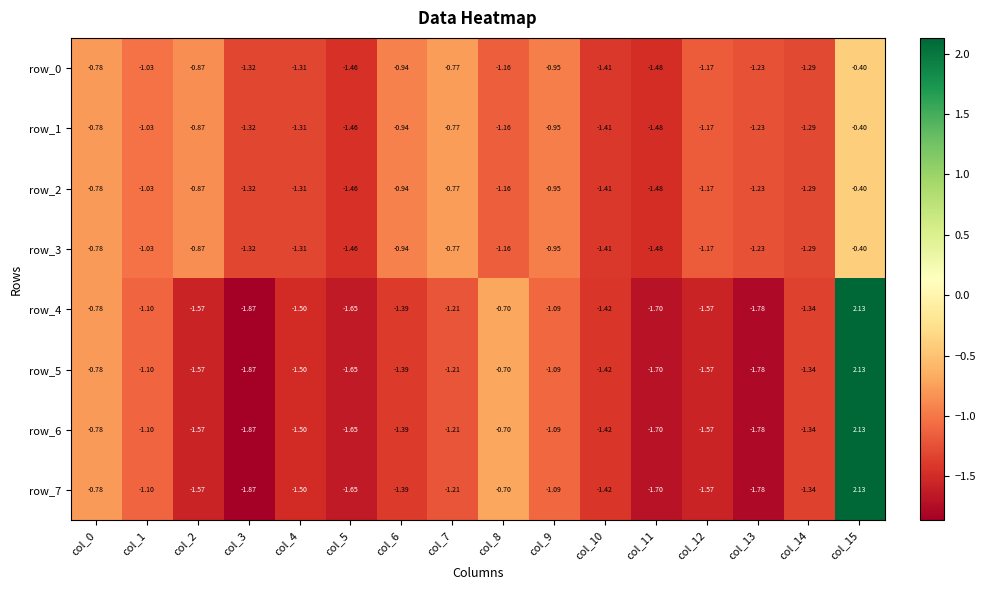

Is the value of row_1 at col_5 greater than the value of row_4 at col_14?

No